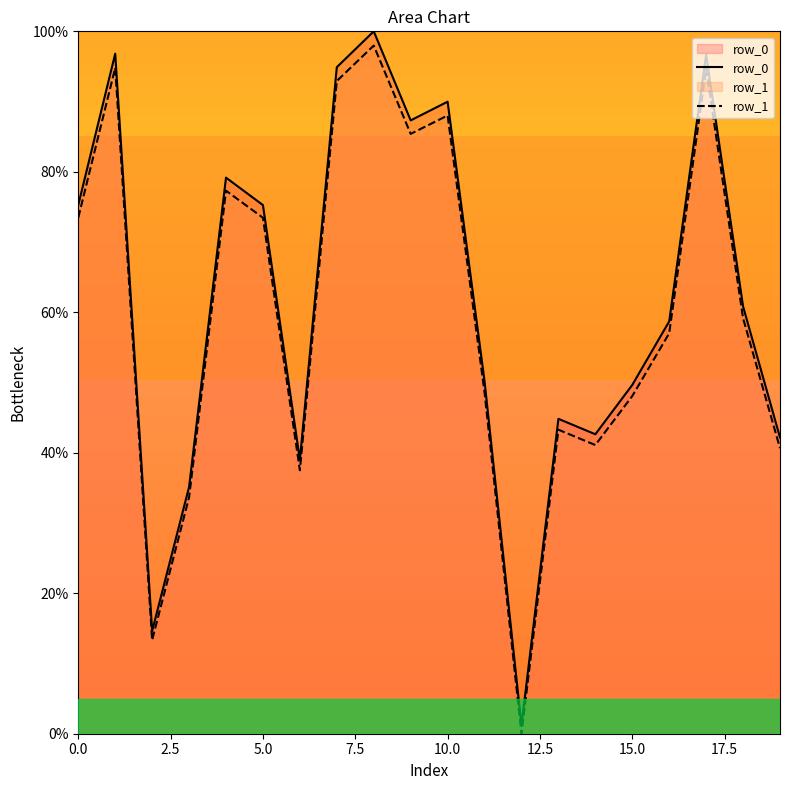

What is the total value across all series at 0.0?

148.8